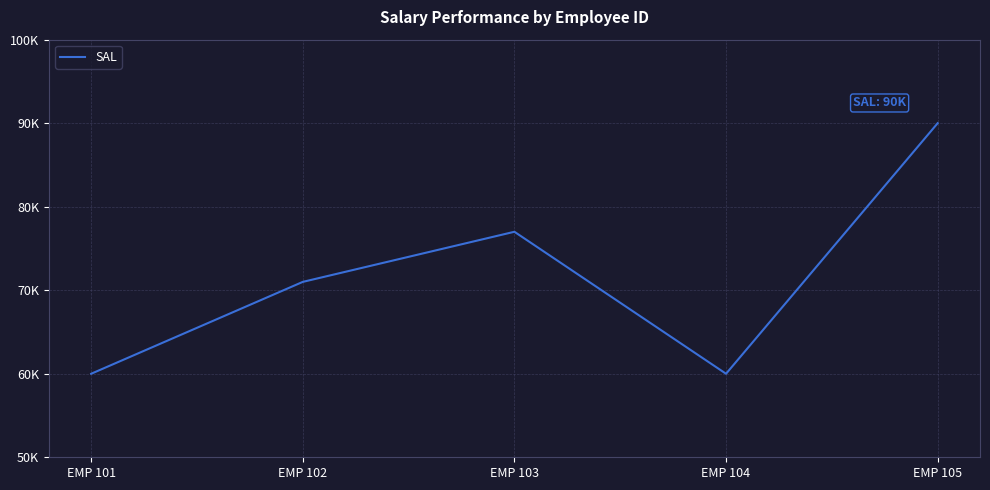

Where does the data first go above 71000?

EMP 103